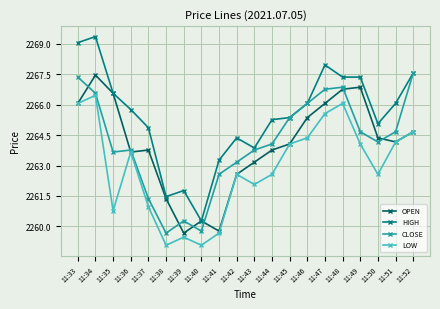

Count the number of data series in this chart.

4